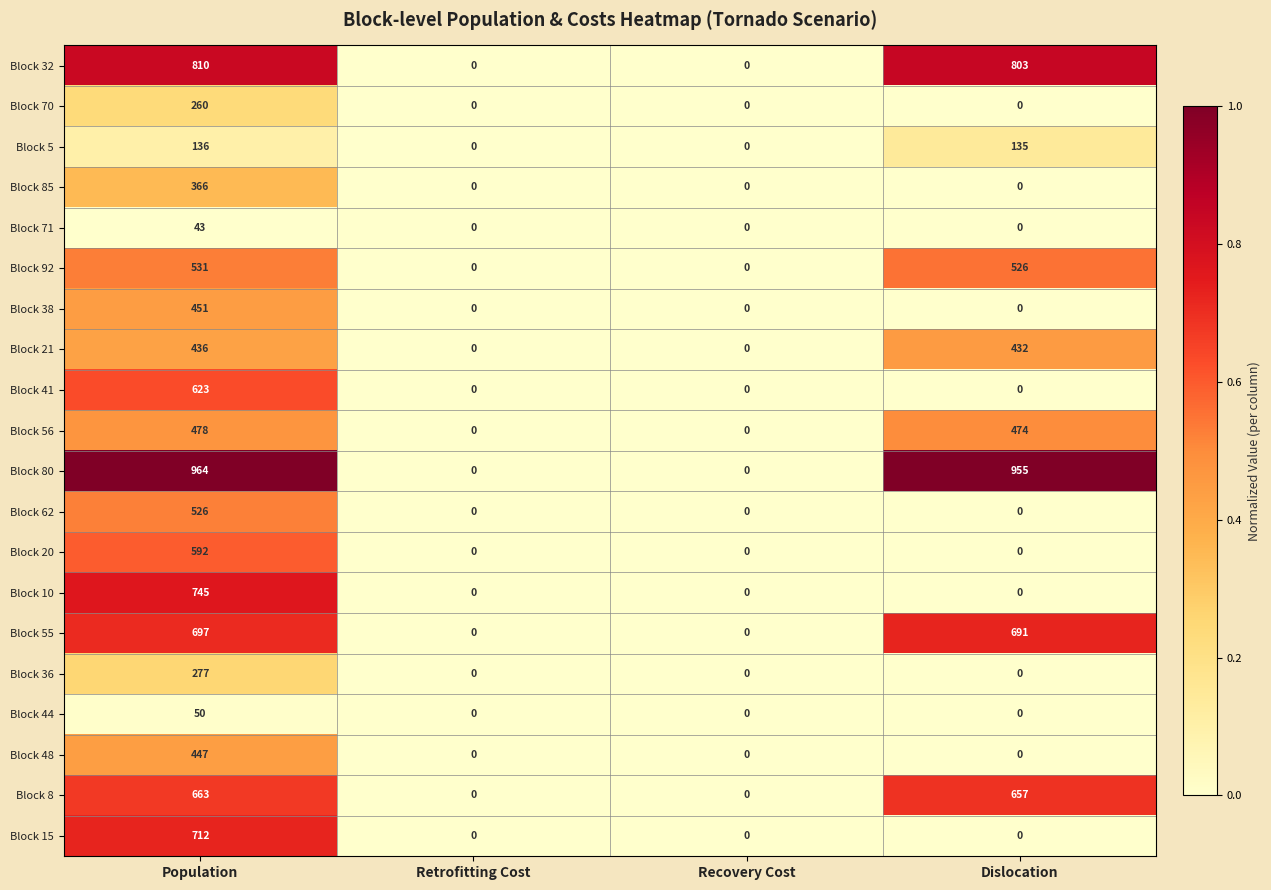

Between Population and Retrofitting Cost, which series saw the biggest shift?

Block 80